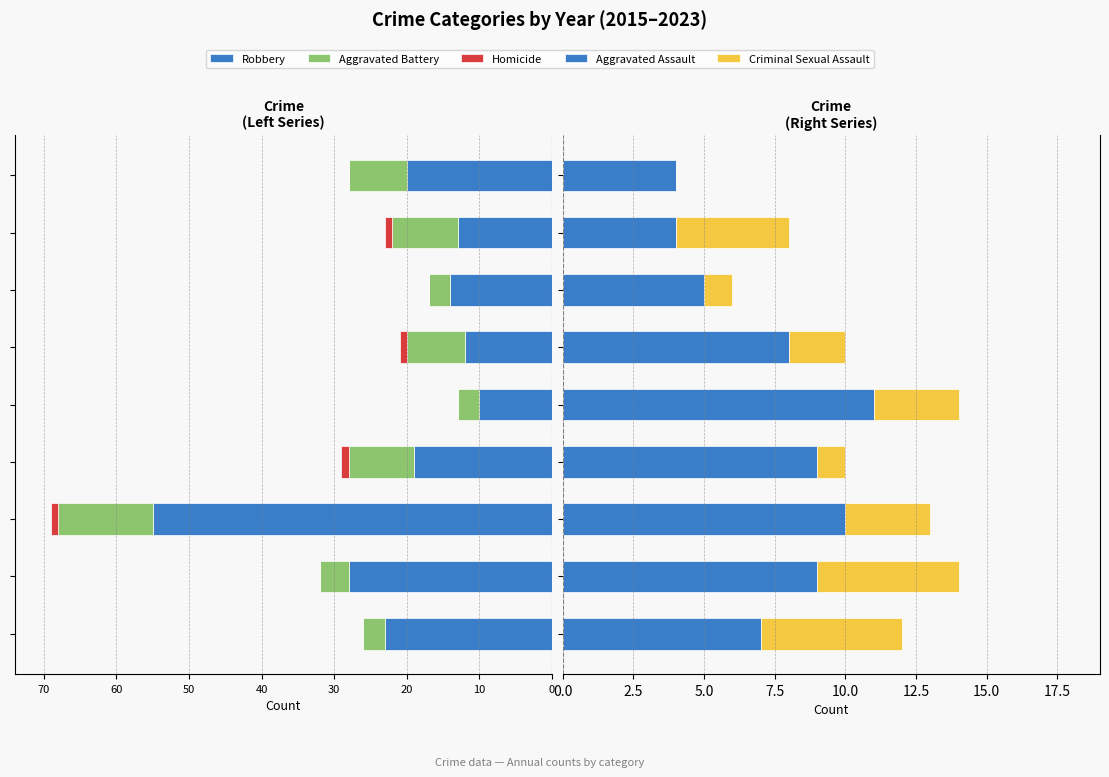

What are all the series names shown in the legend?

Robbery, Aggravated Battery, Homicide, Aggravated Assault, Criminal Sexual Assault